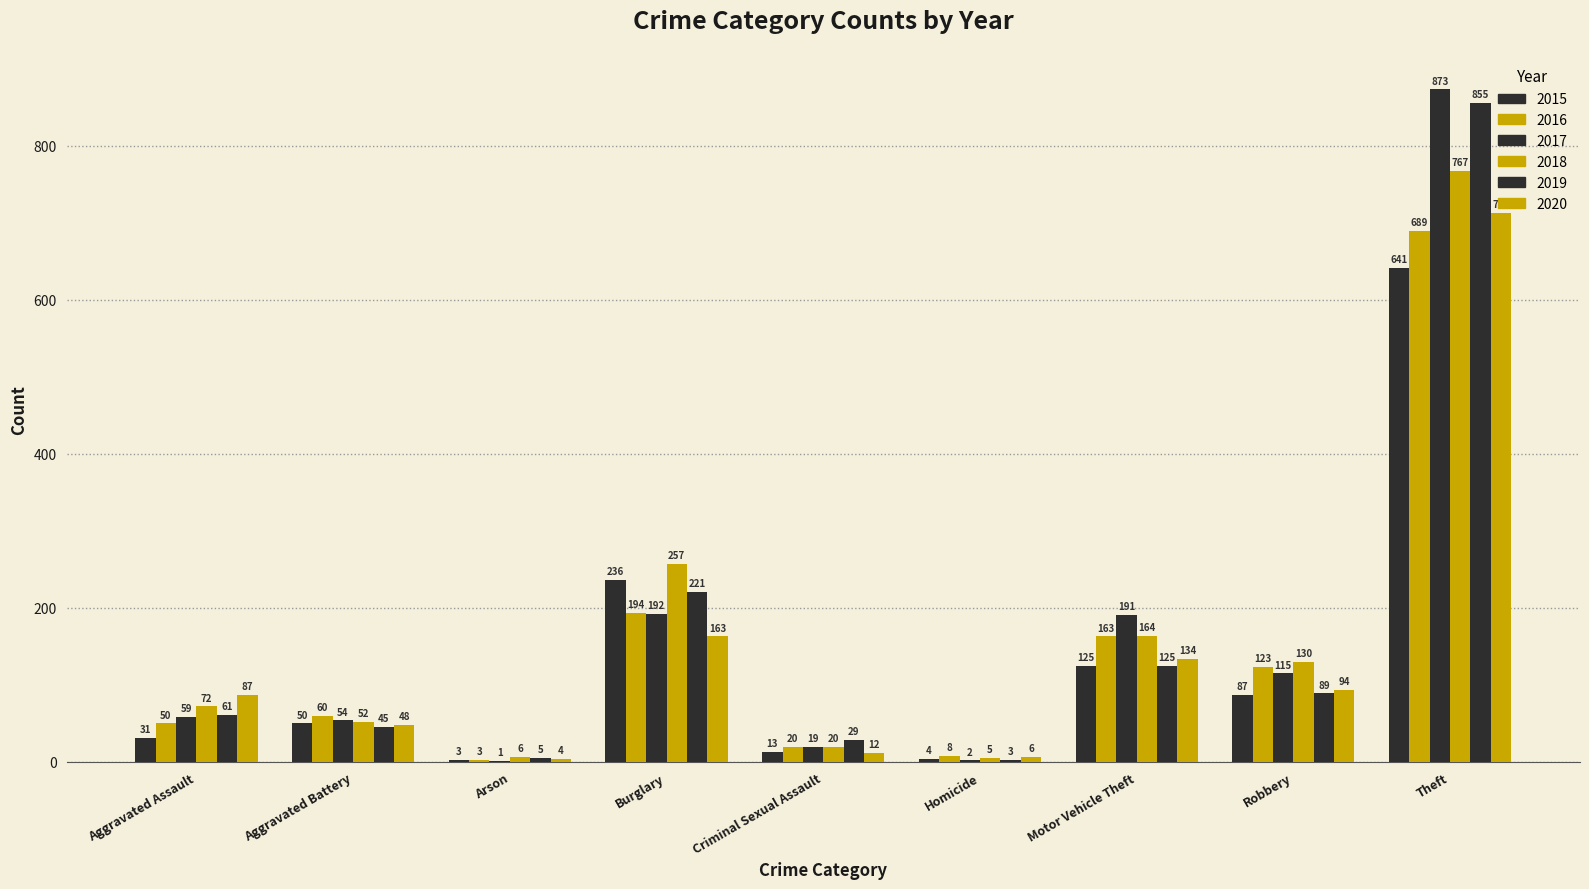

Is the value of 2018 at Robbery greater than the value of 2019 at Homicide?

Yes